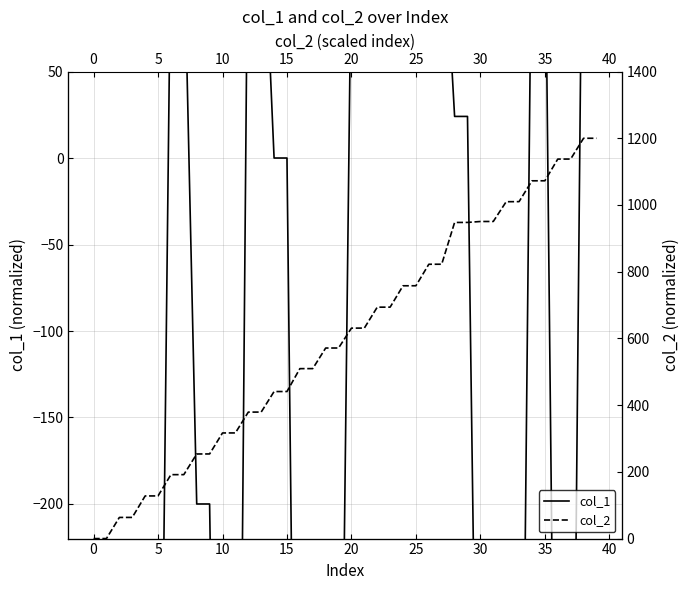

At how many categories does at least one series exceed -141?

40